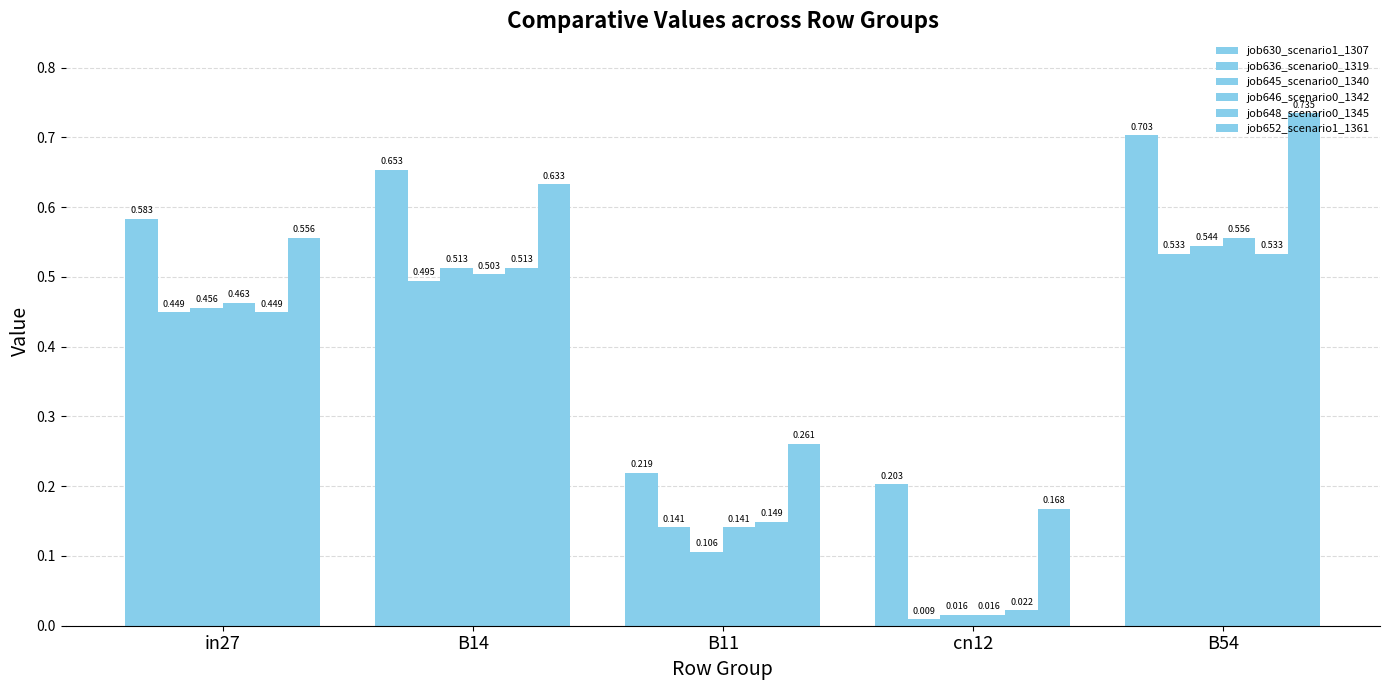

At how many categories does at least one series exceed 0?

5